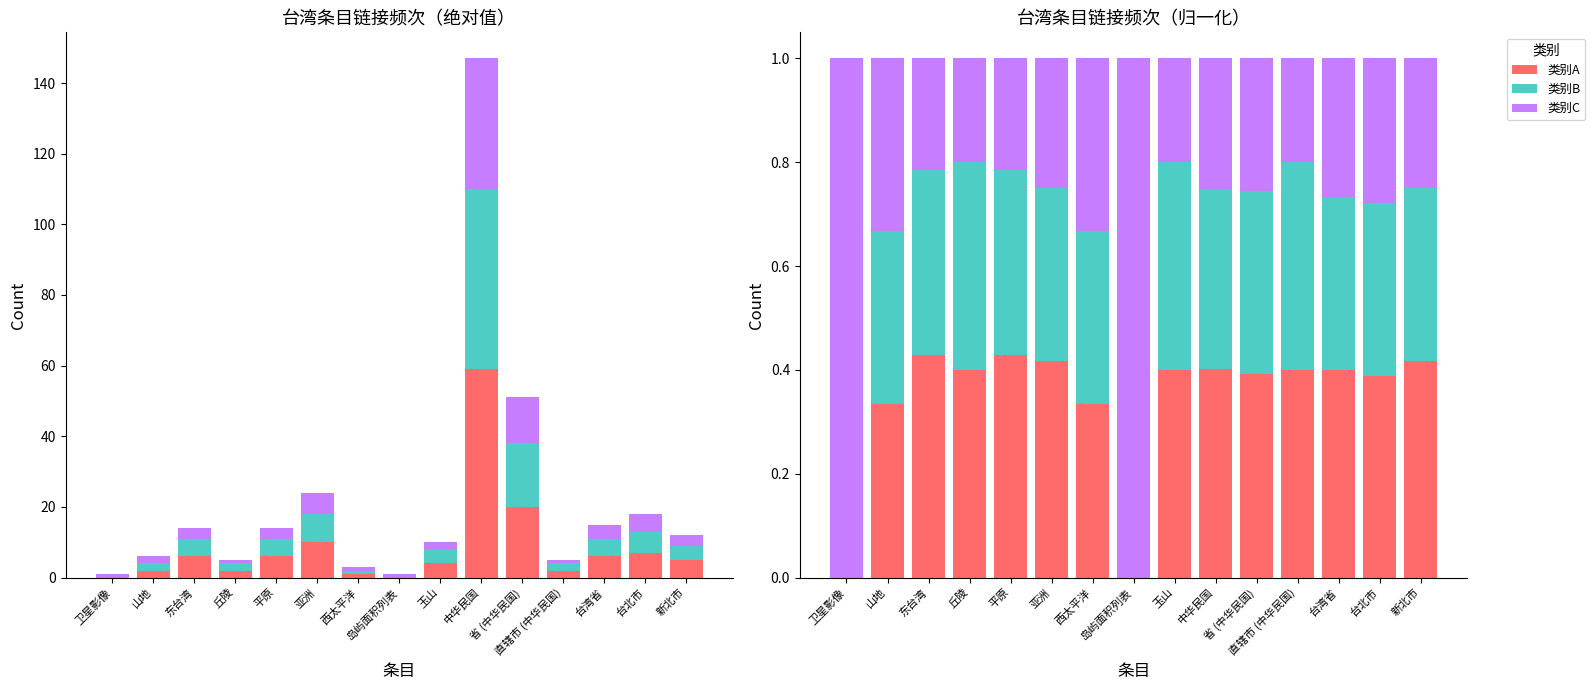

Which series has the largest total across all categories?

类别C